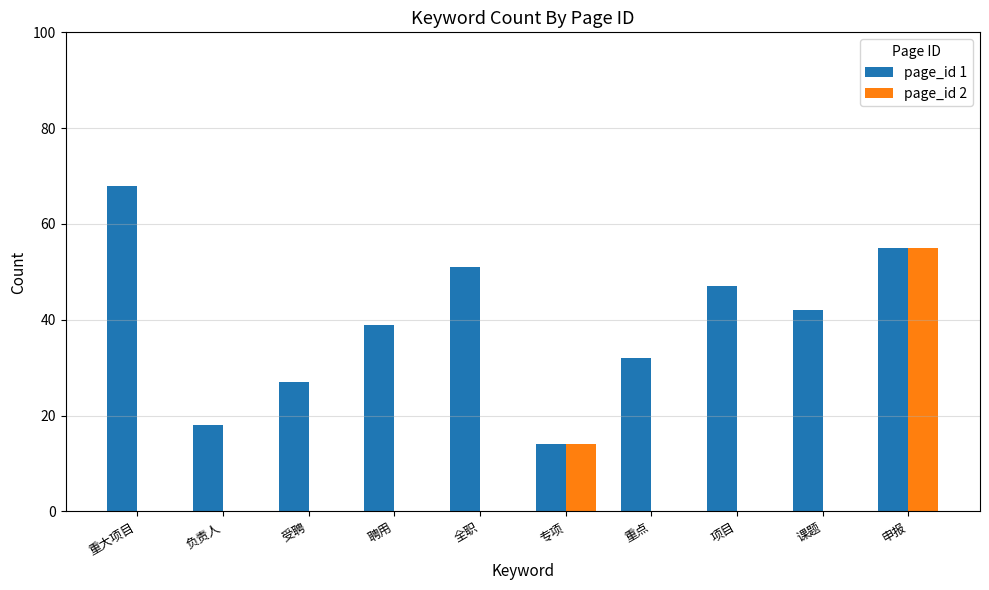

Which series changed the most between 负责人 and 项目?

page_id 1